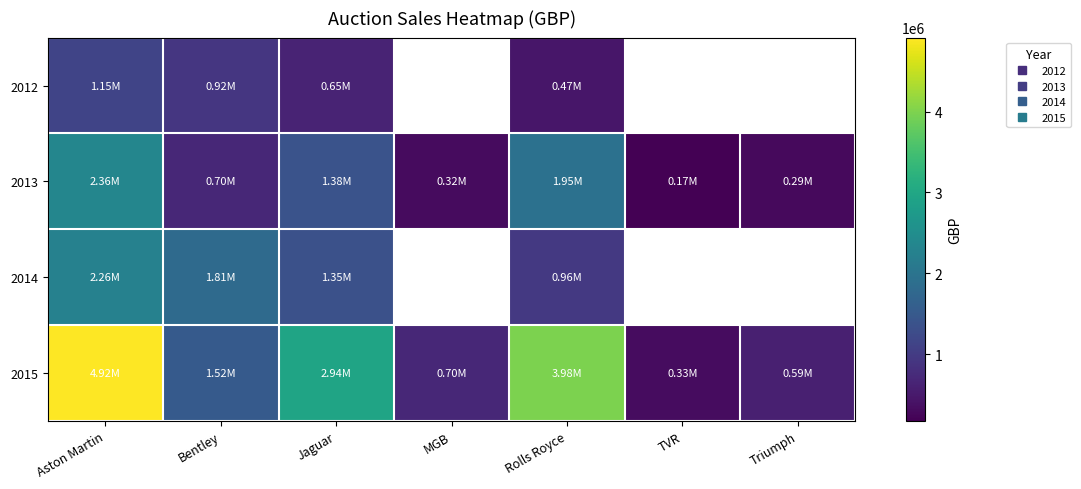

What is the smallest value displayed?

171750.0